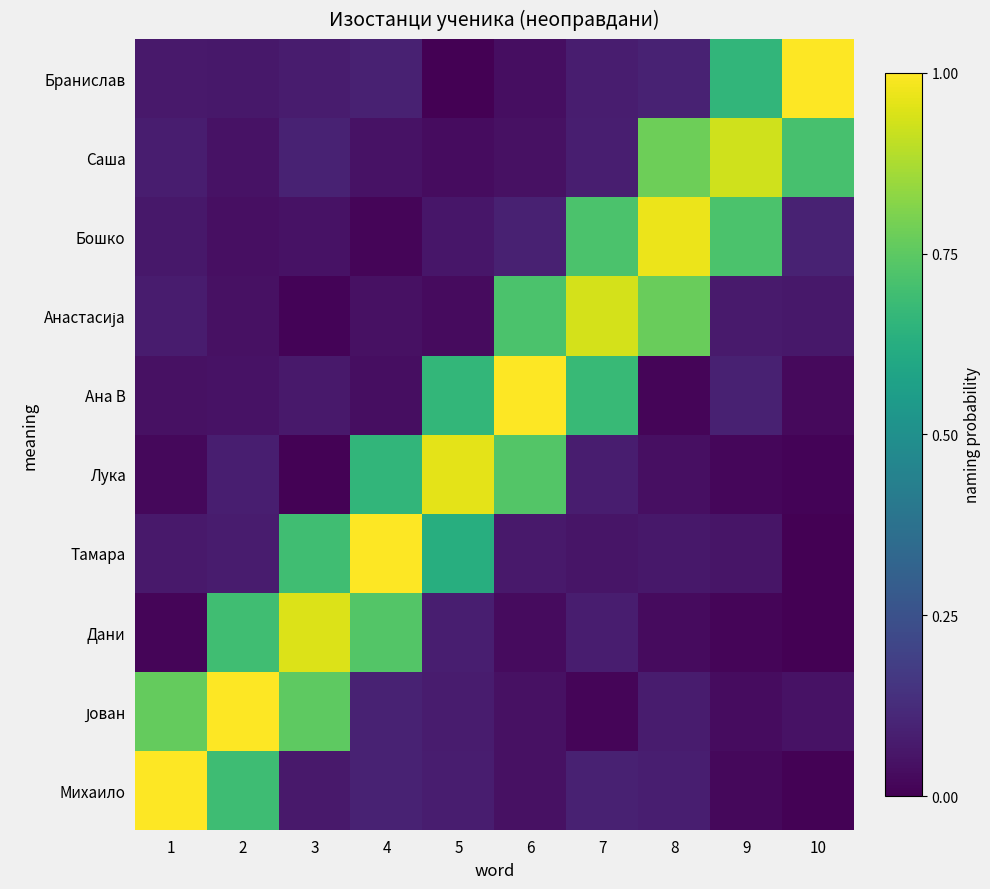

Count the number of categories in the chart.

10